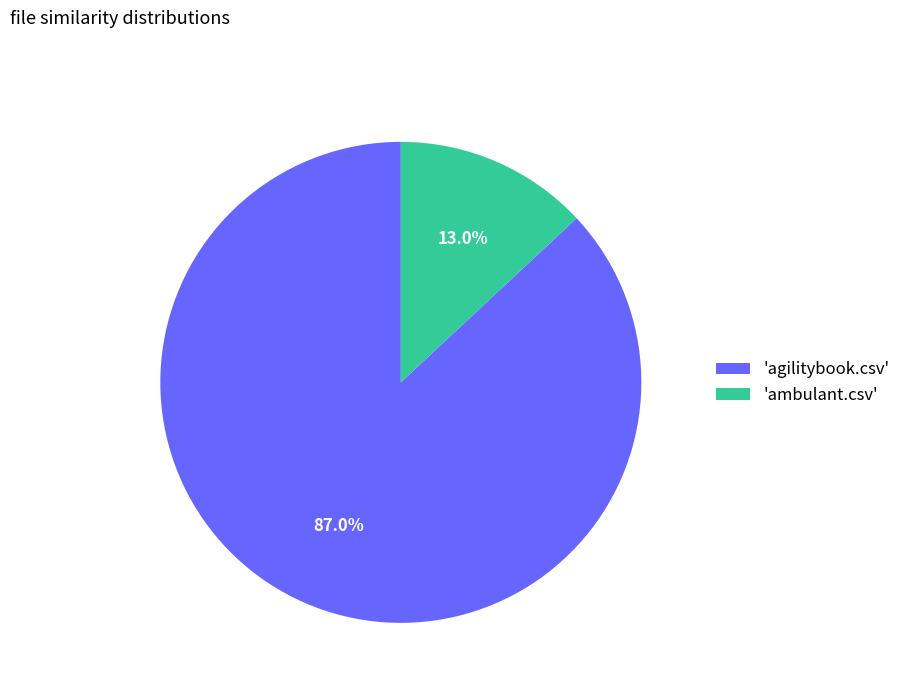

Which has a higher value, 'ambulant.csv' or 'agilitybook.csv'?

'agilitybook.csv'